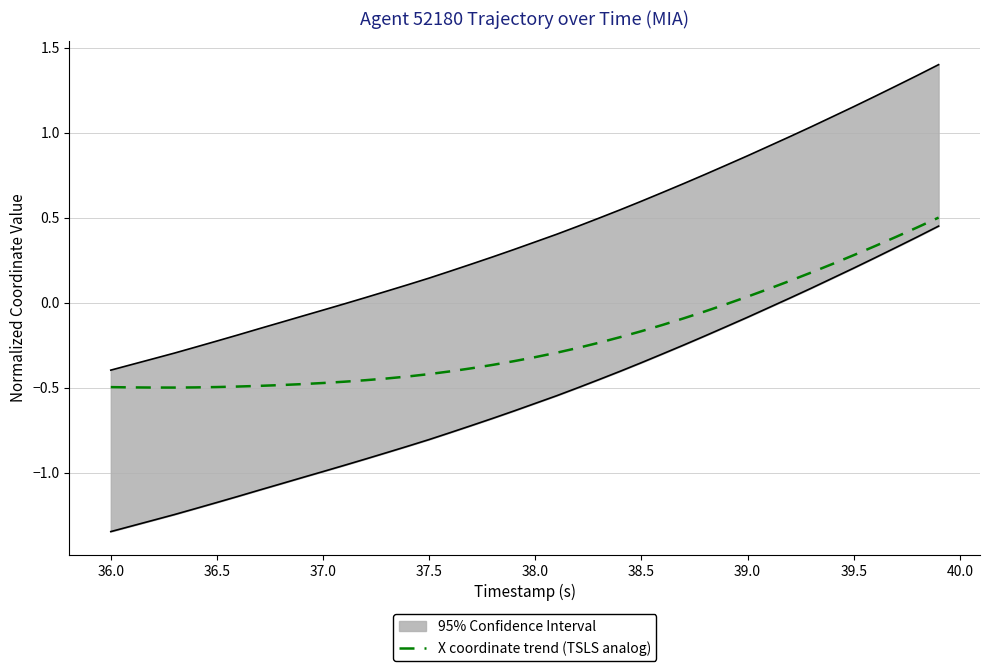

What is the maximum value for X coordinate trend (TSLS analog)?

0.5